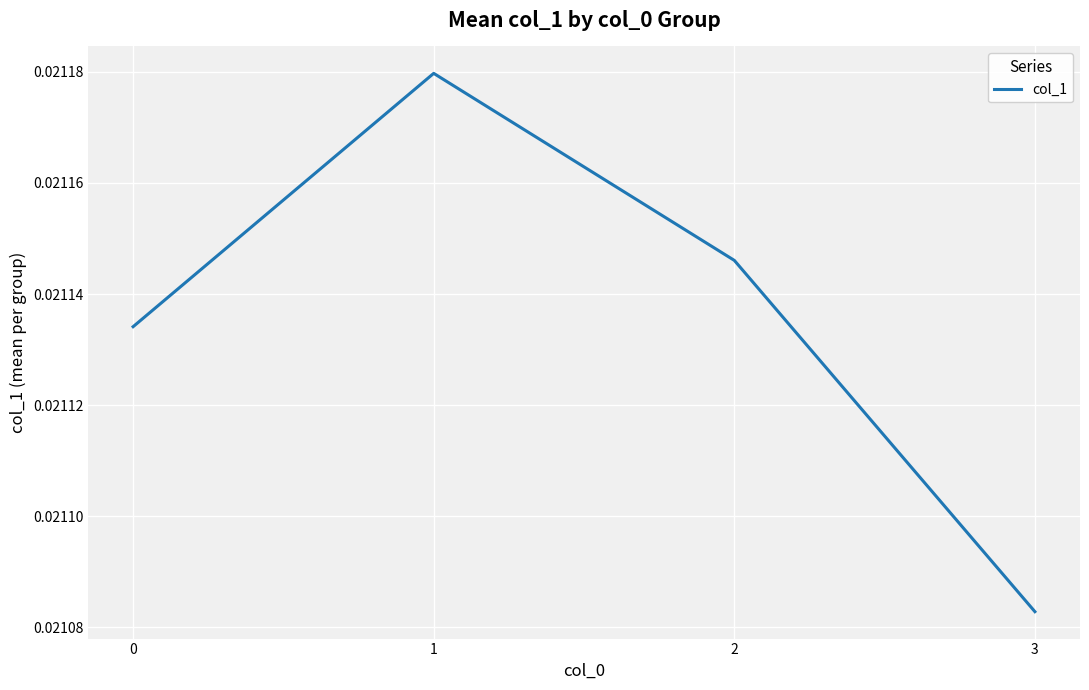

At which category does the chart reach its minimum across all series?

3